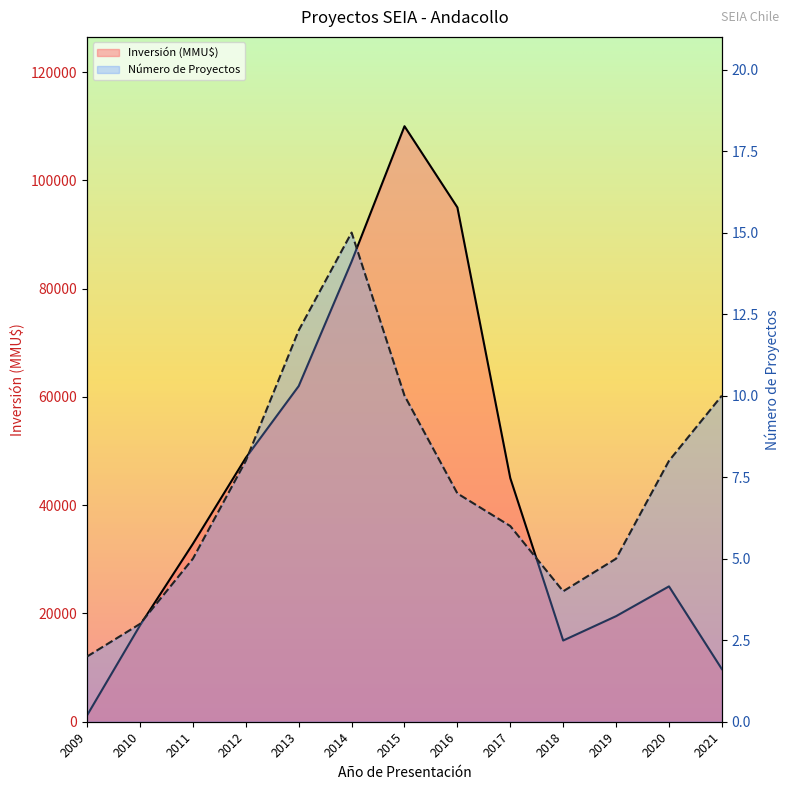

Rank the series by their average value, from lowest to highest.

Número de Proyectos, Inversión (MMU$)